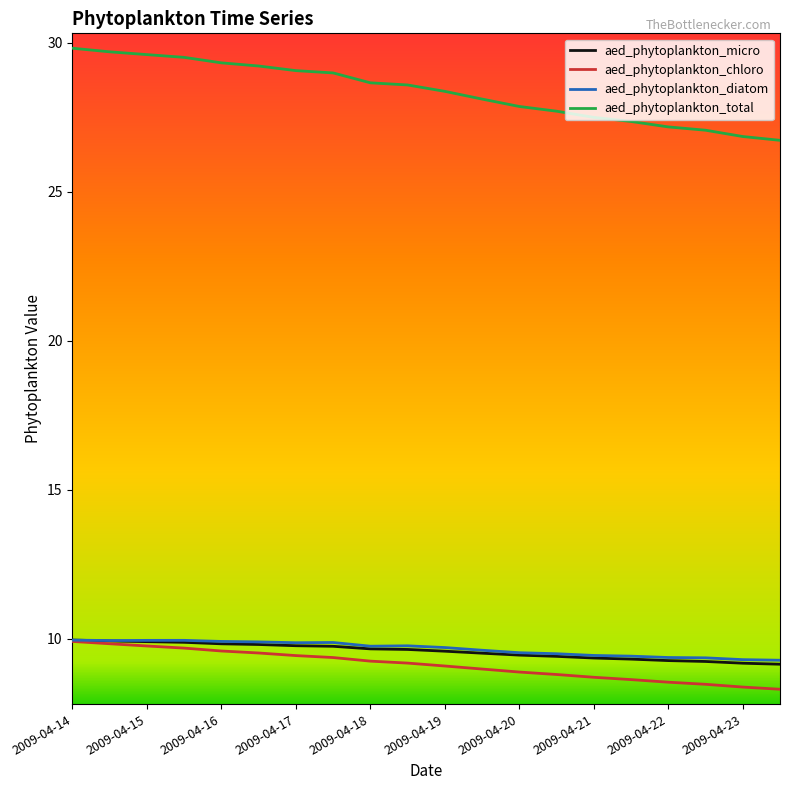

True or false: aed_phytoplankton_total and aed_phytoplankton_micro intersect in this chart.

False